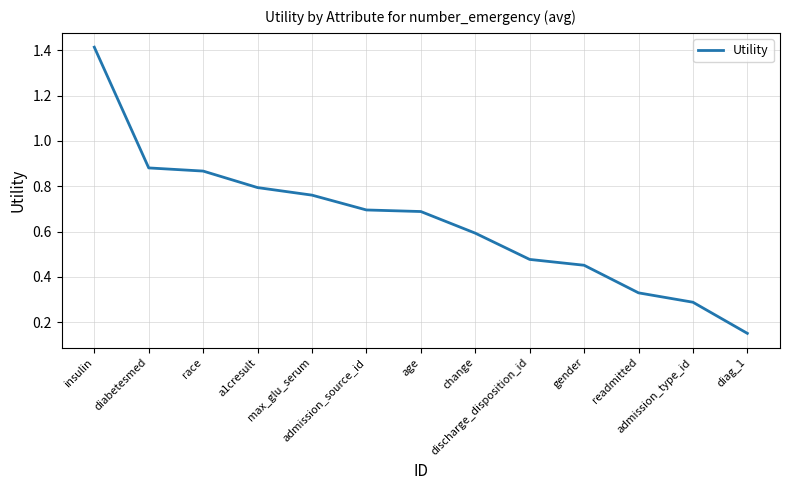

What is the difference between the maximum and minimum values?

1.3